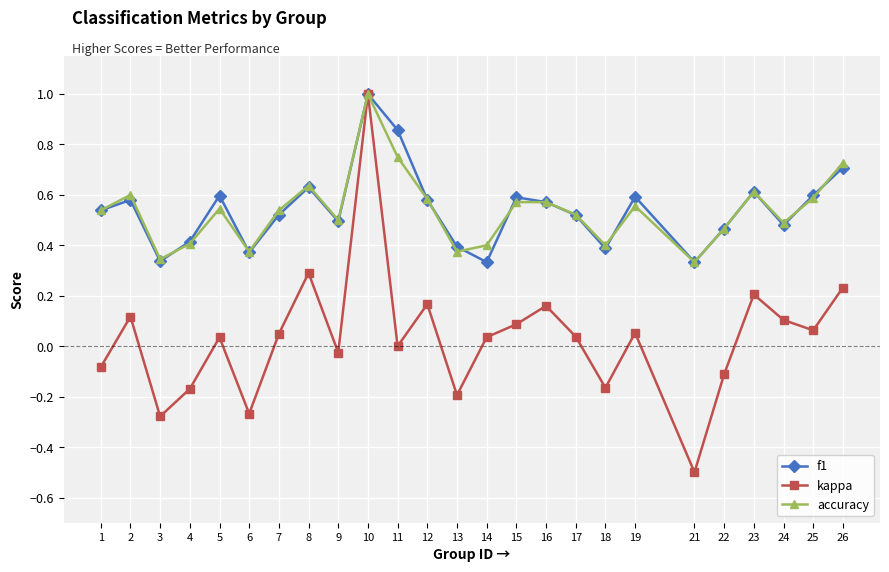

What is the total value across all series at 16?

1.3